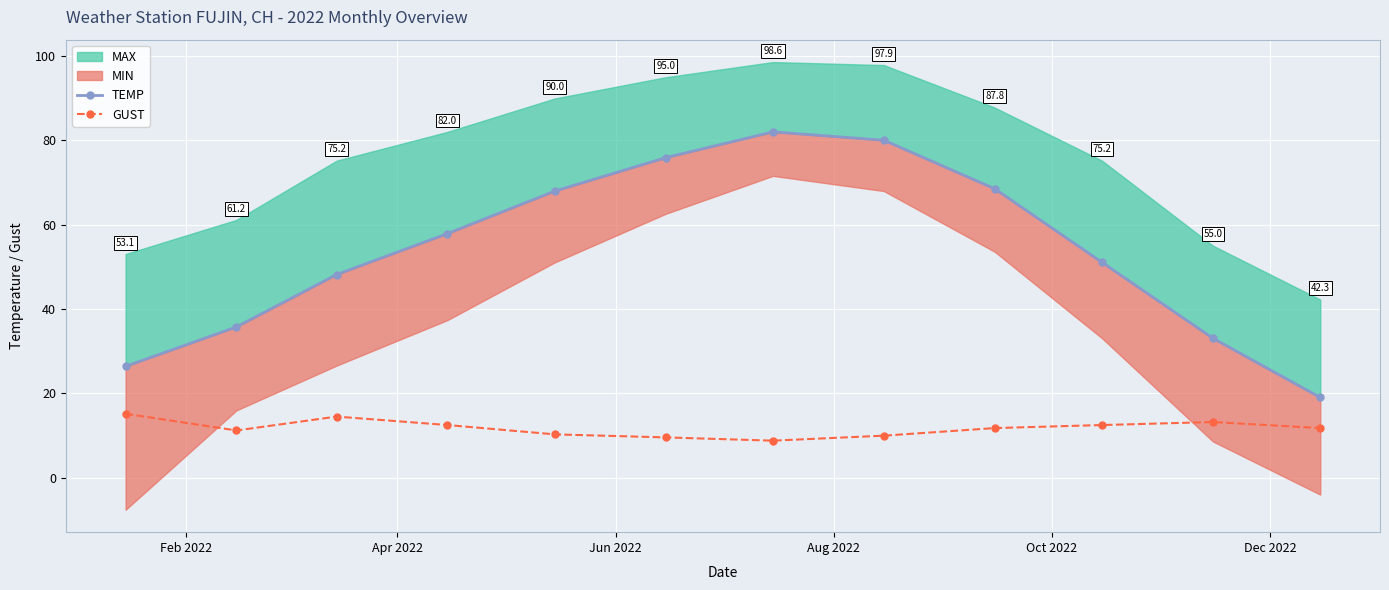

What is the value of the GUST point at the 11th from the left?

13.2